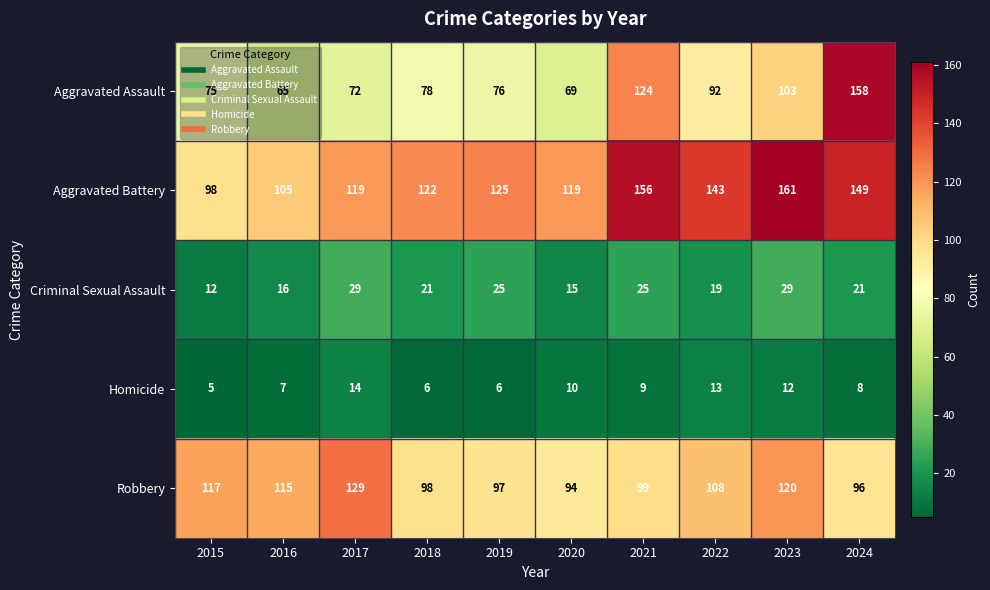

Which series has the largest total across all categories?

Aggravated Battery